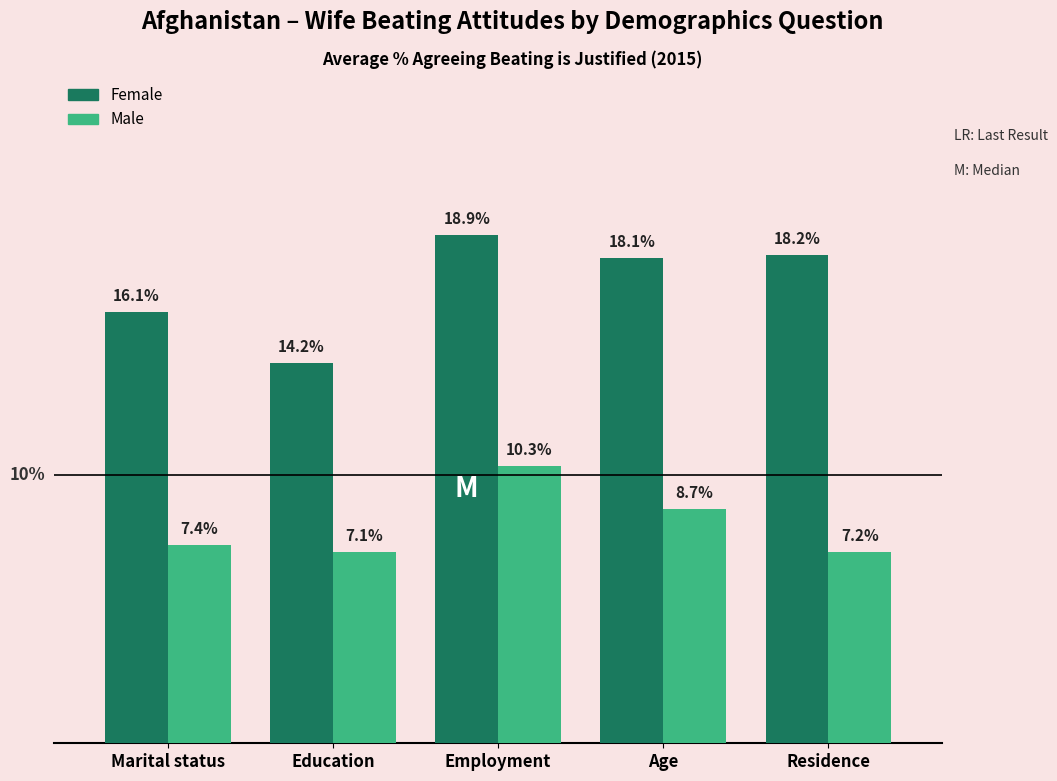

What is the label of the 2nd bar from the left?

Education